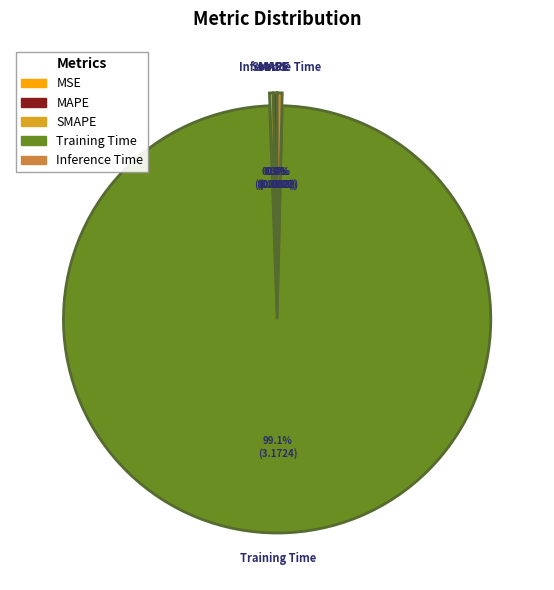

Do MAPE and Training Time together represent more than half of the pie?

Yes